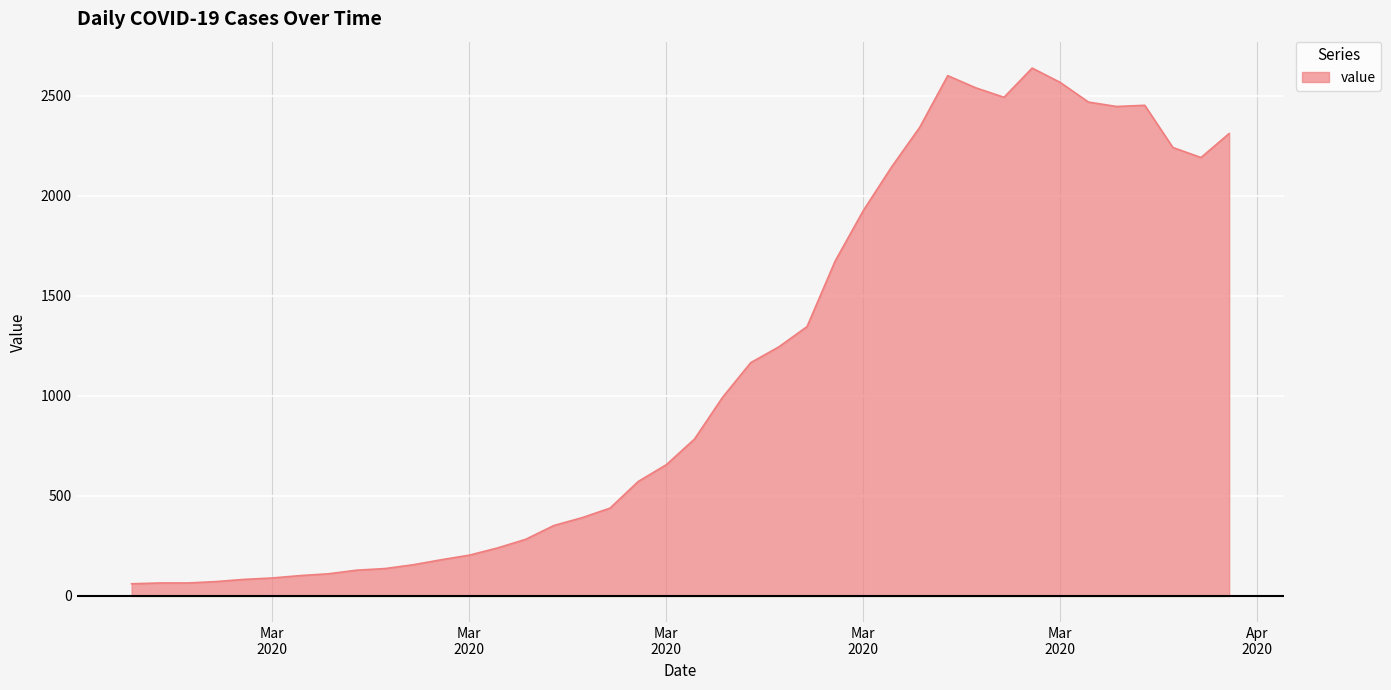

What is the maximum value shown in the chart?

2638